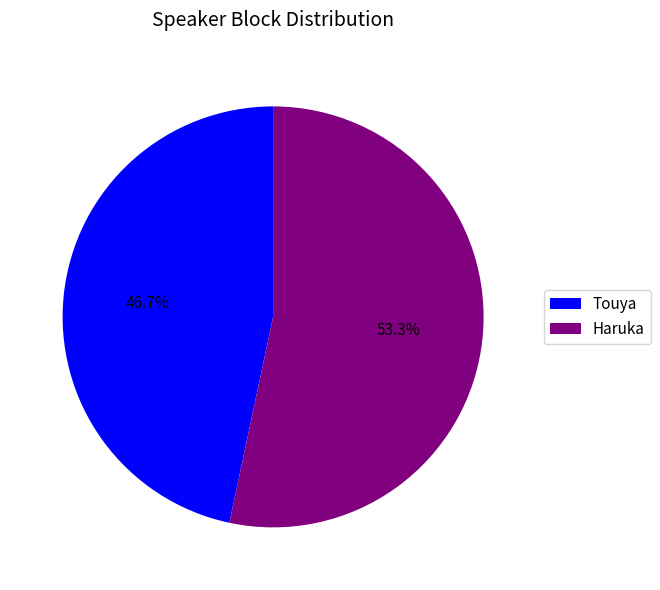

Approximately how many times larger is the value at Haruka compared to Touya?

1.1